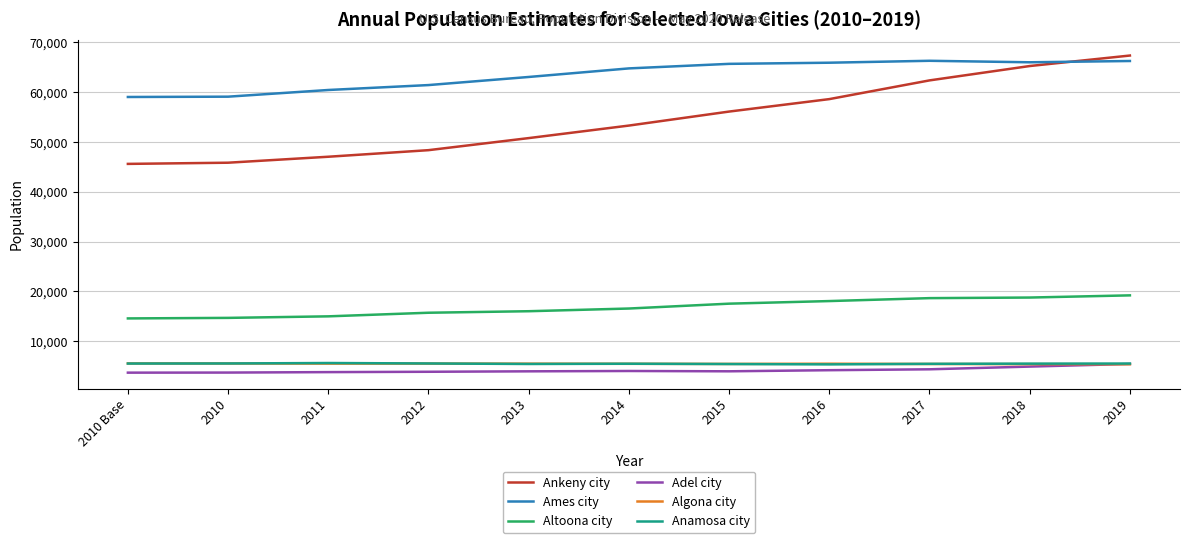

Which series changed the most between 2016 and 2019?

Ankeny city